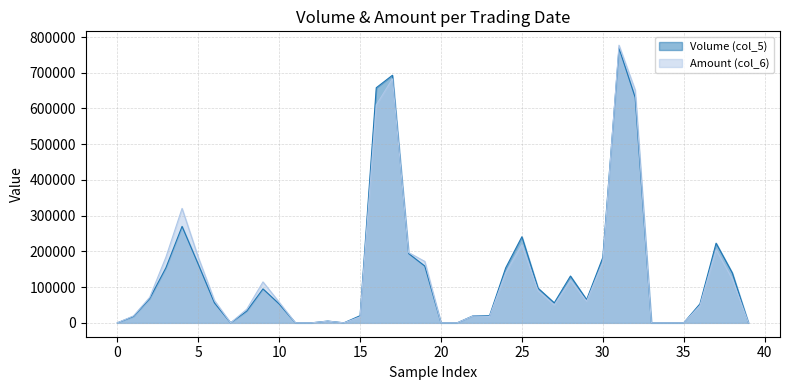

What is the maximum value for Amount (col_6)?

777040